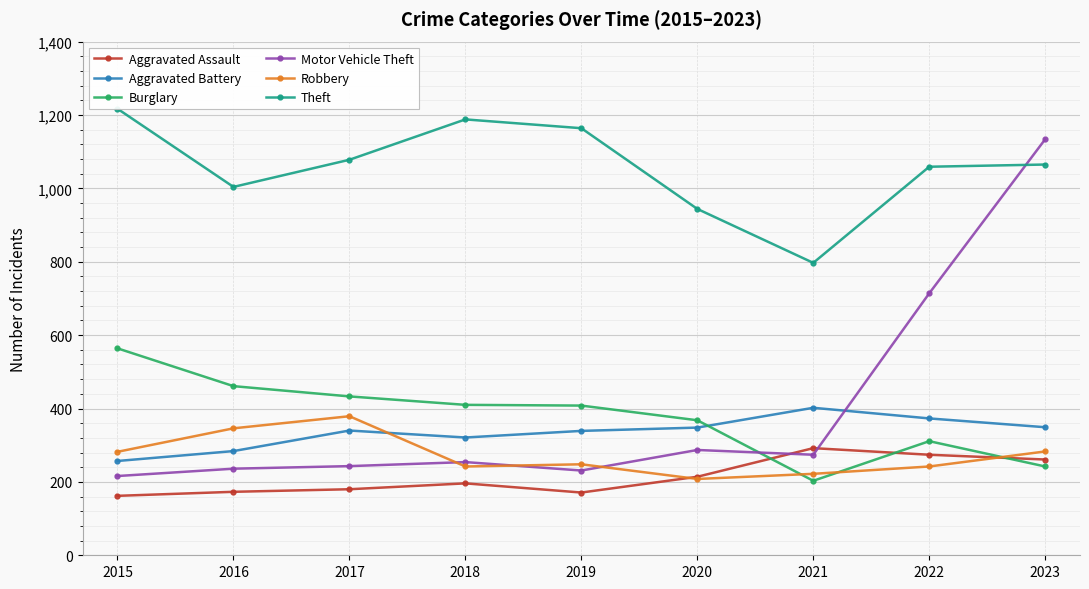

What is the spread (max minus min) of values at 2015?

1055